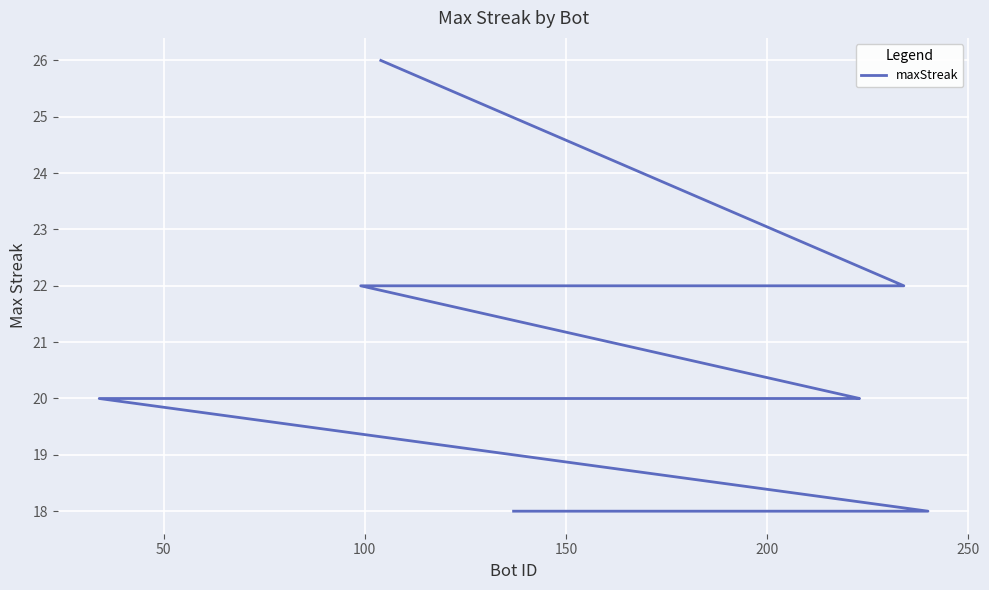

How many lines are shown in the chart?

1